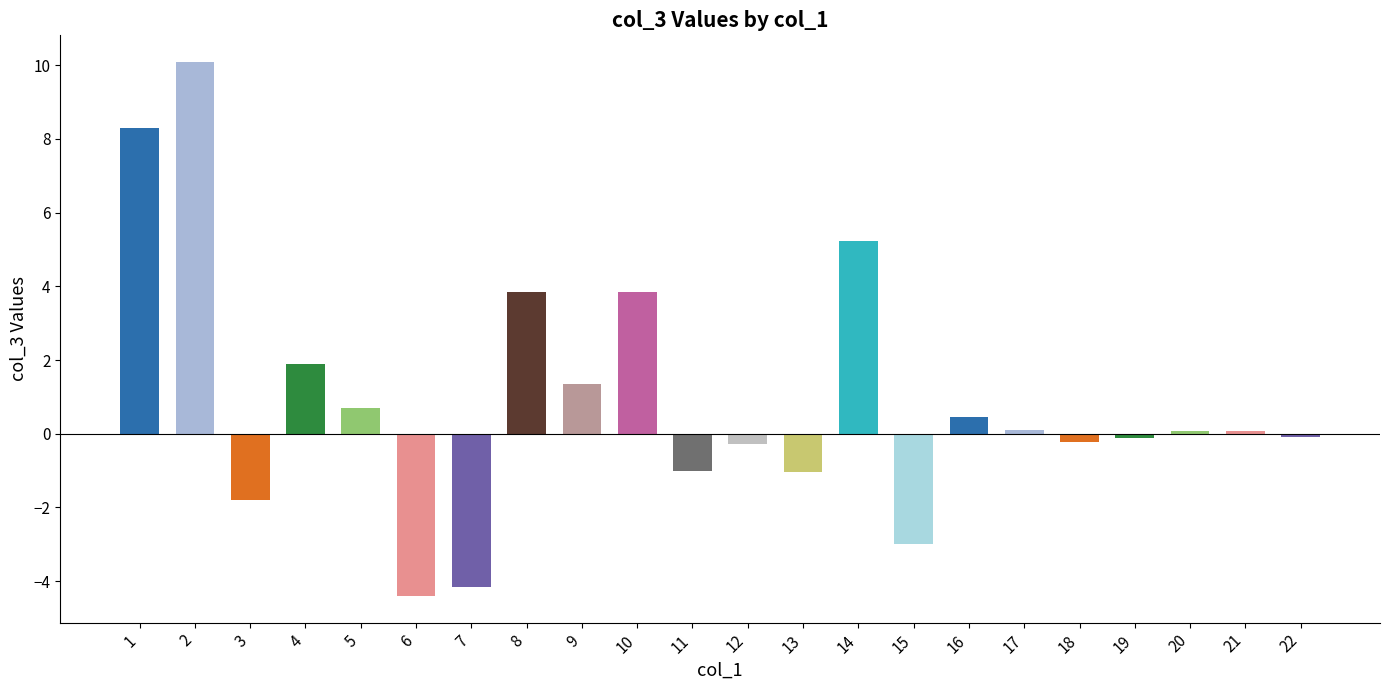

Which has a higher value, 14 or 11?

14